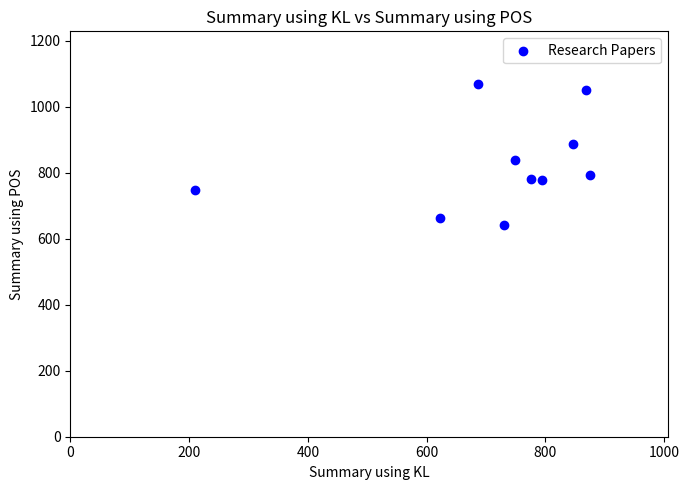

What Y value in the scatter plot is closest to 854?

839